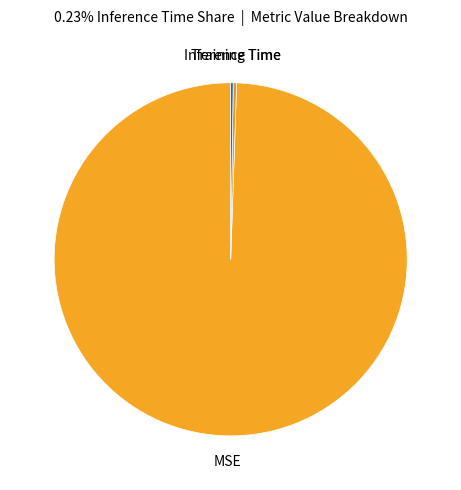

Which category has the biggest portion of the pie?

MSE